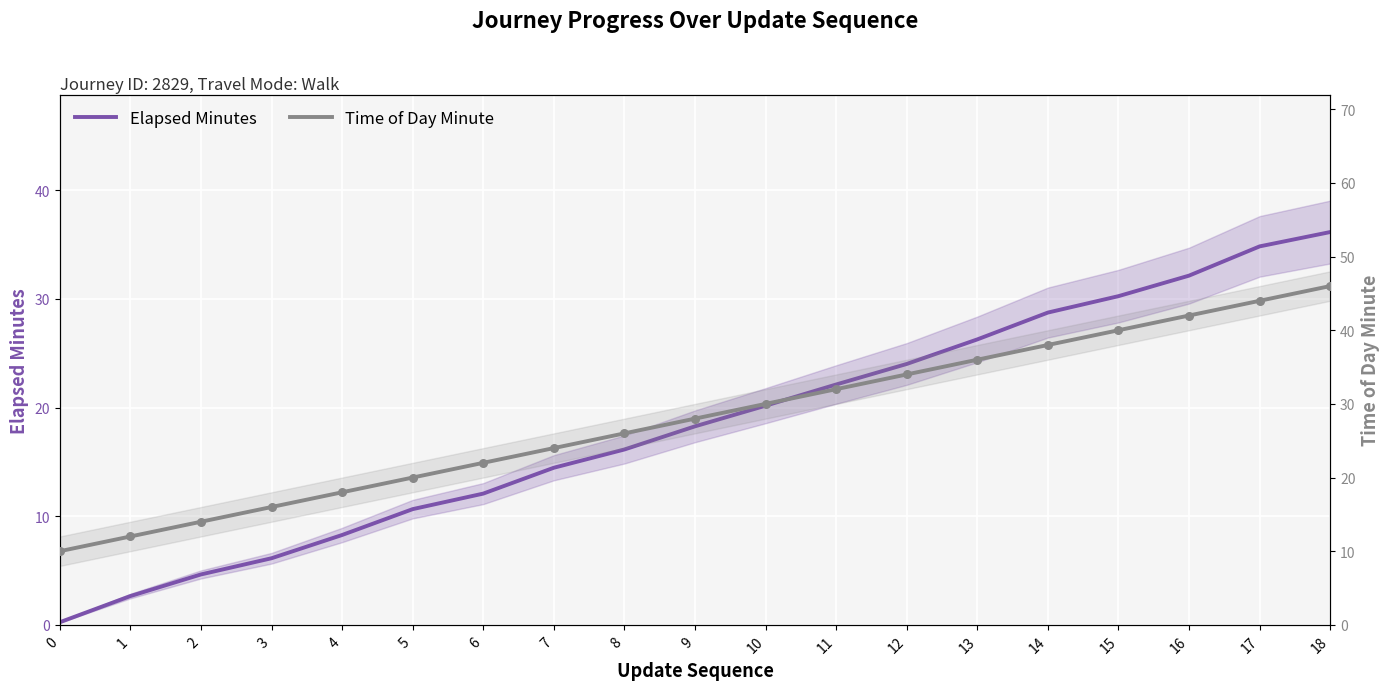

At which category is the sum across all series the highest?

18